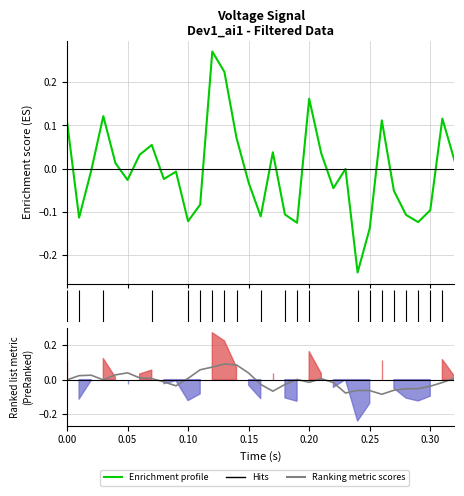

After their last crossing, which series has the higher values: Enrichment profile or Ranking metric scores?

Enrichment profile